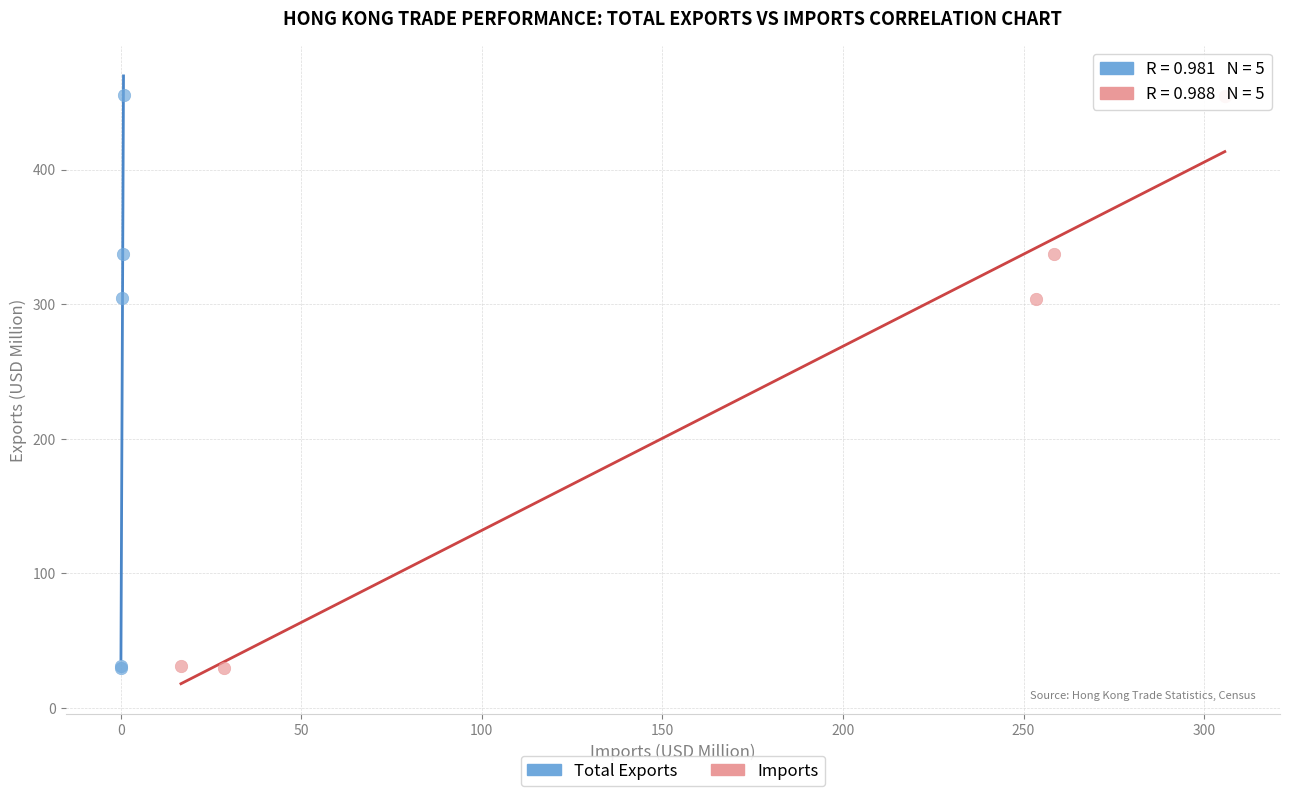

Which series has the largest Y range (max minus min)?

Total Exports